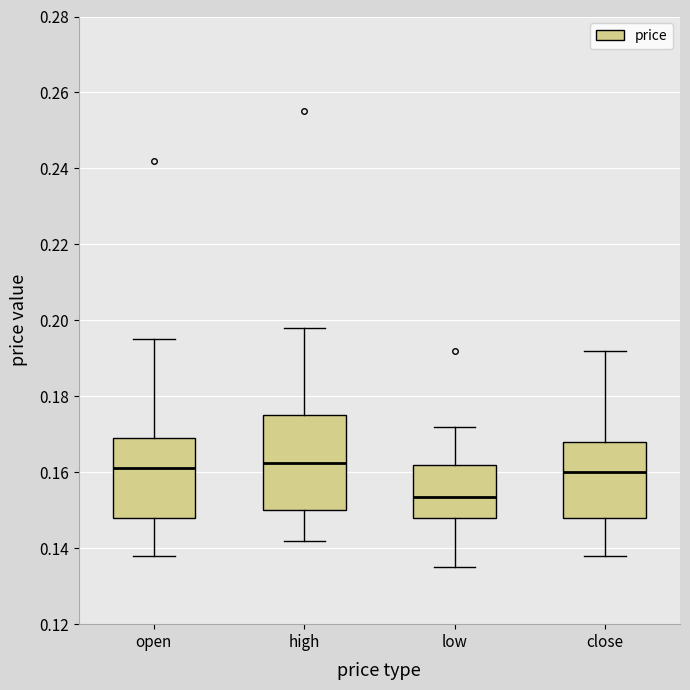

Reading left to right, transcribe this box plot: for each box, give where its median line is, the range the box spans, and where its two whiskers end, as read against the y-axis. The values are not printed on the chart, so give them approximately, as read against the axis.

open: median 0.162, box 0.148 to 0.170, whiskers 0.138 to 0.196
high: median 0.162, box 0.150 to 0.176, whiskers 0.142 to 0.198
low: median 0.154, box 0.148 to 0.162, whiskers 0.136 to 0.172
close: median 0.160, box 0.148 to 0.168, whiskers 0.138 to 0.192